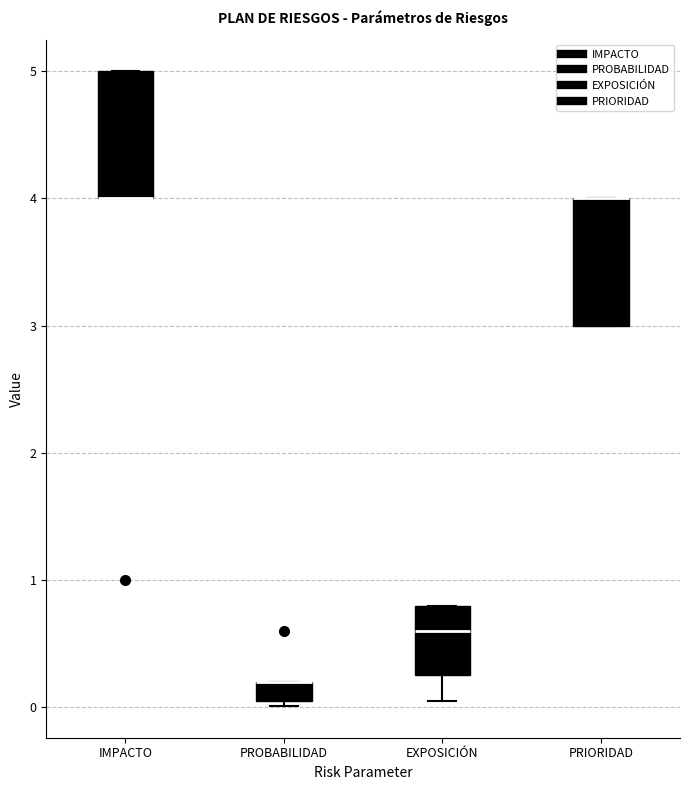

Where is the upper edge of the box for PROBABILIDAD on the y-axis? The values are not printed on the chart, so give them approximately, as read against the axis.

0.2